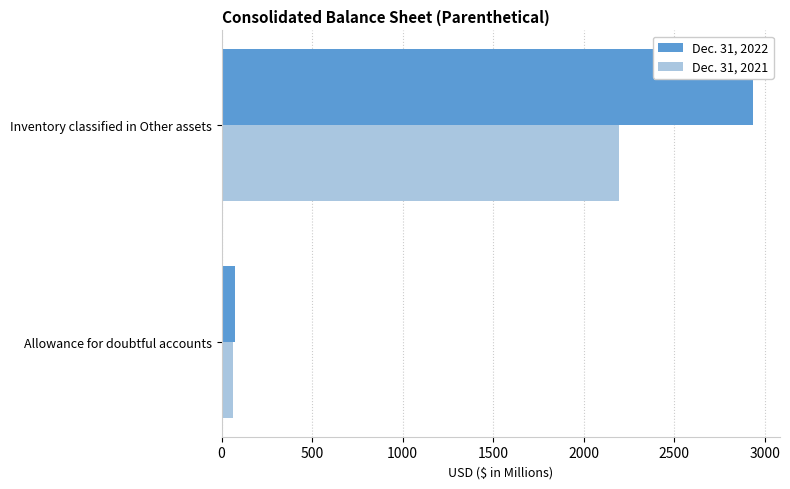

Count the Dec. 31, 2021 values in the range 62 to 2194.

2